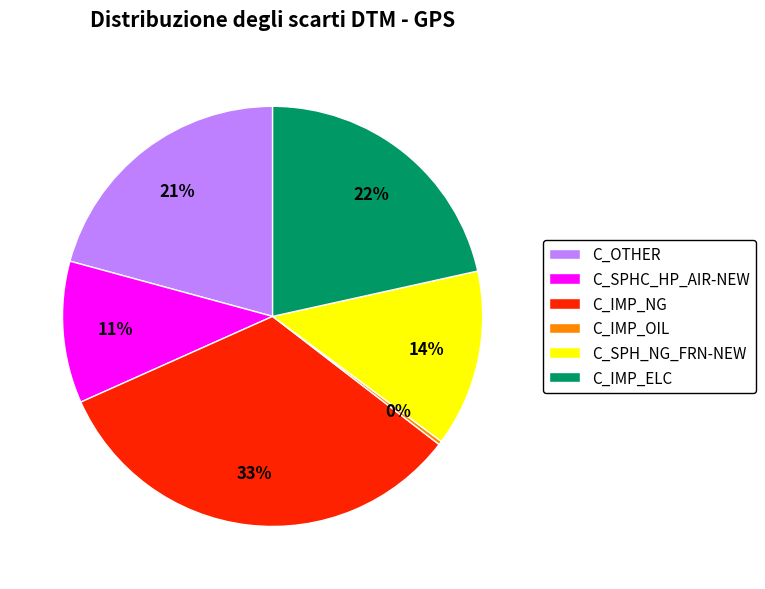

To the nearest percent, what is the average slice percentage?

17%